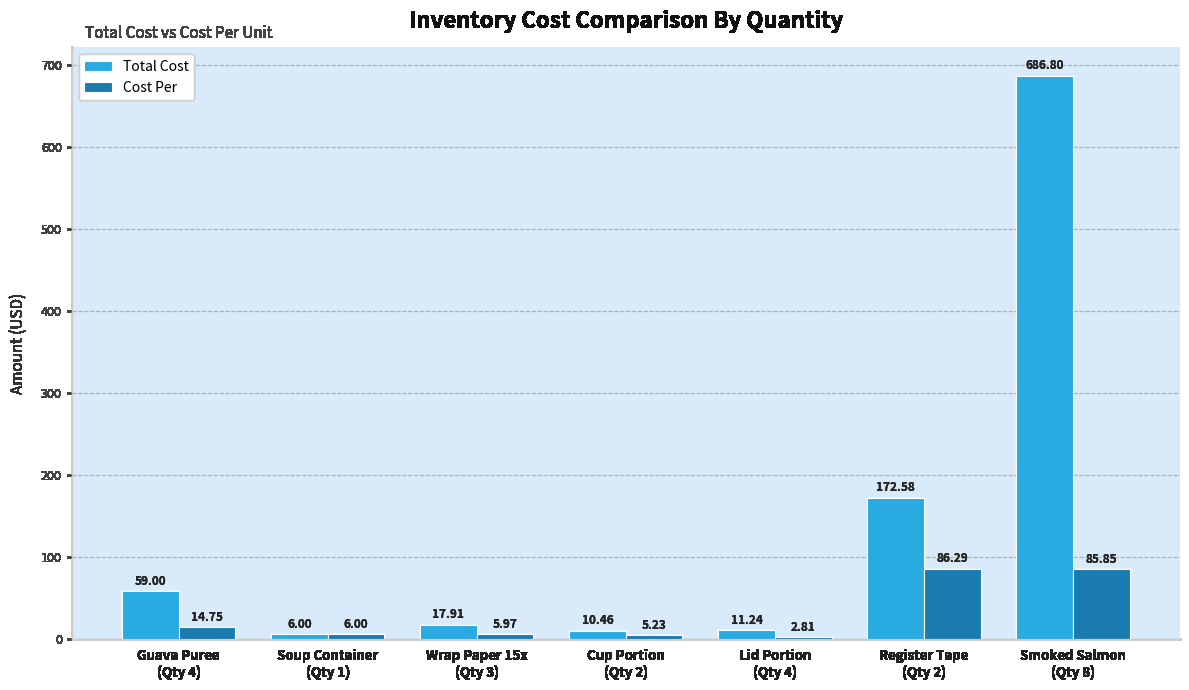

List the series in order of their peak value, highest first.

Total Cost, Cost Per